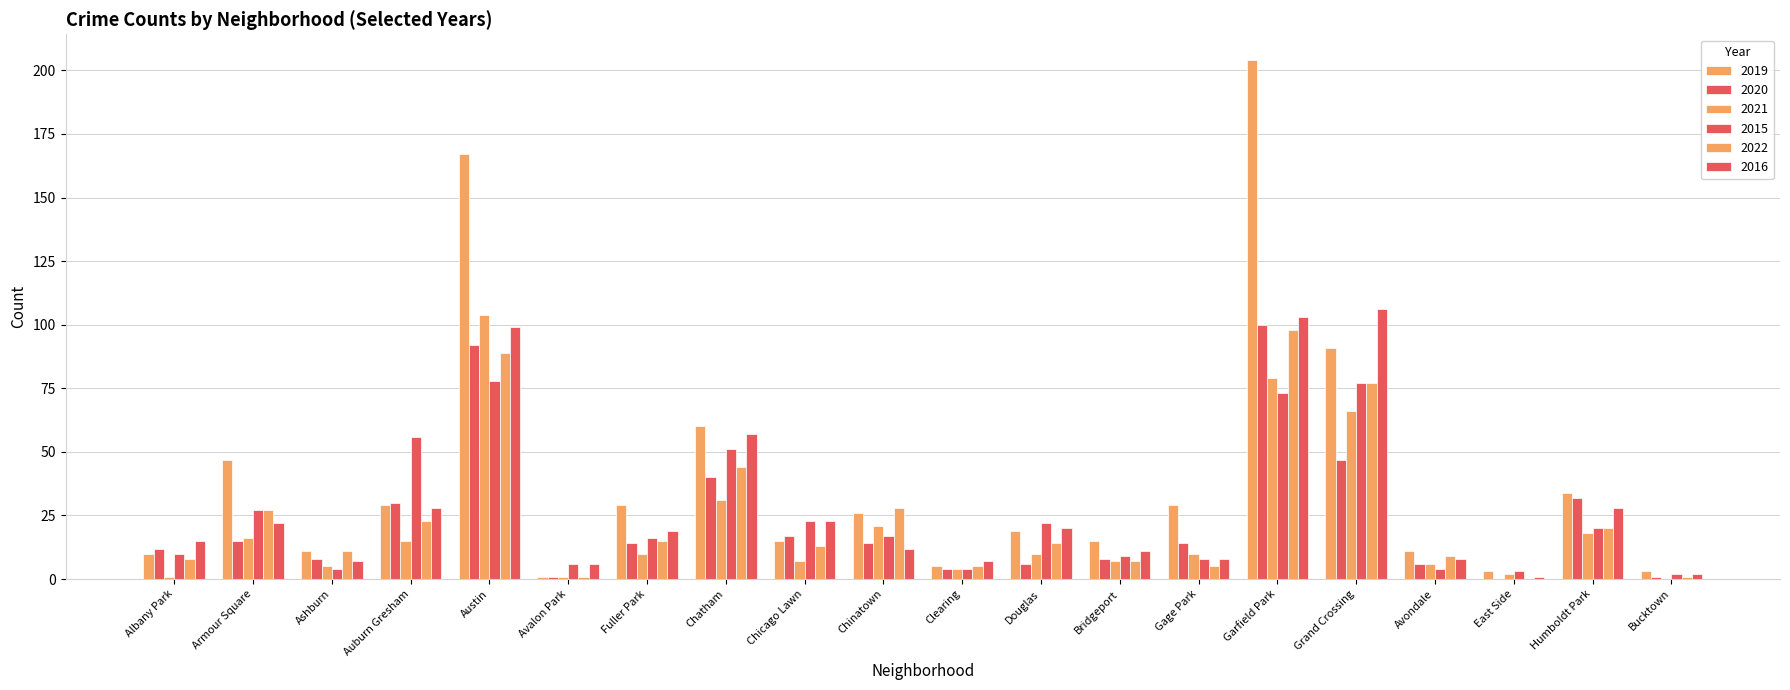

Are the bars horizontal?

No